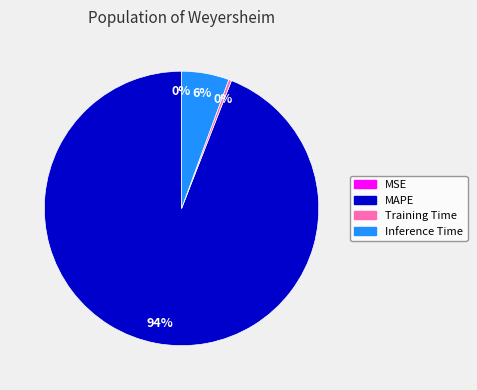

Combined, do Training Time and Inference Time account for over 50%?

No